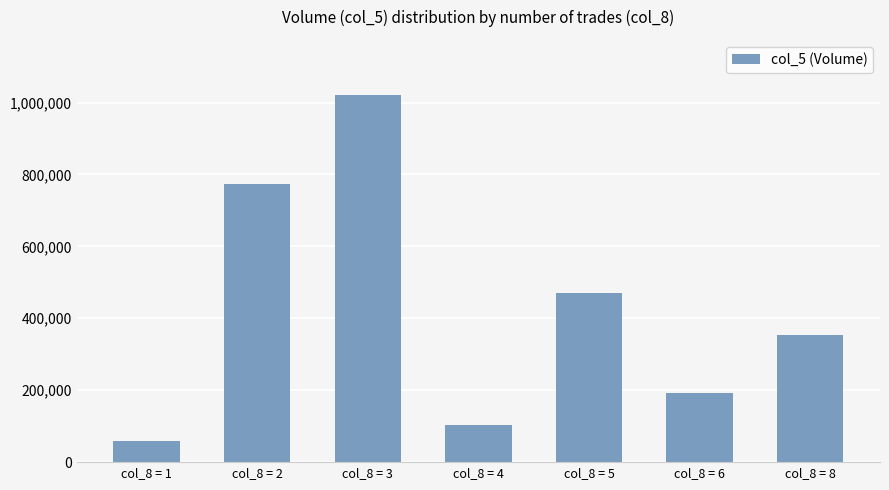

Rank the categories by value from highest to lowest.

col_8 = 3, col_8 = 2, col_8 = 5, col_8 = 8, col_8 = 6, col_8 = 4, col_8 = 1